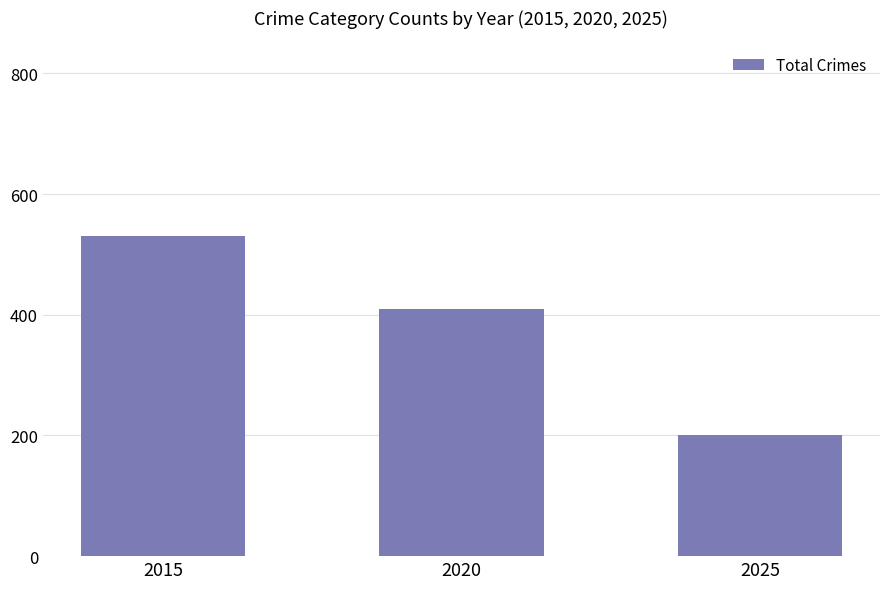

What is the maximum value shown in the chart?

531